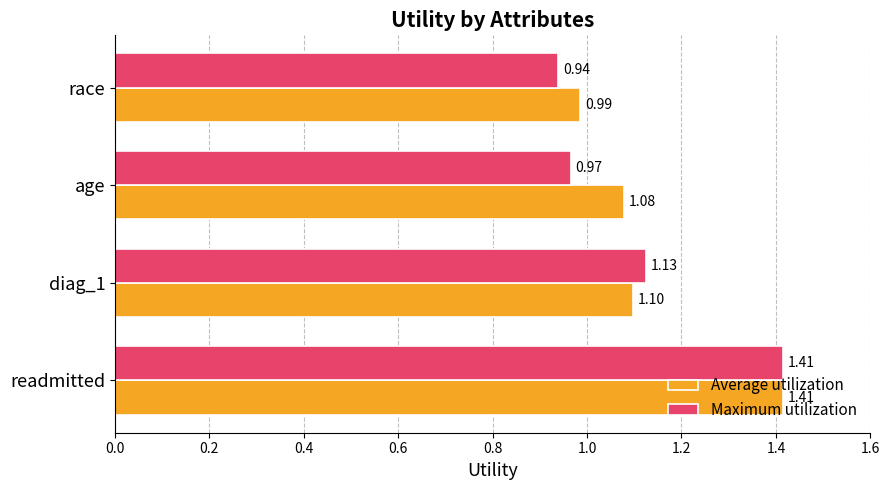

Which category has the lowest value across all series?

race